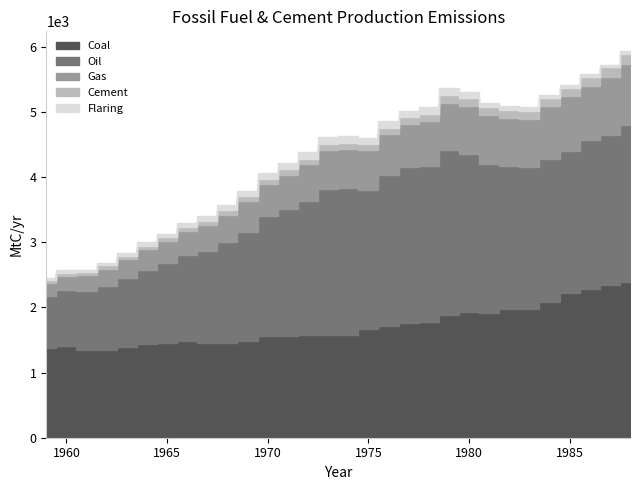

Where is the first local maximum for Flaring?

1973